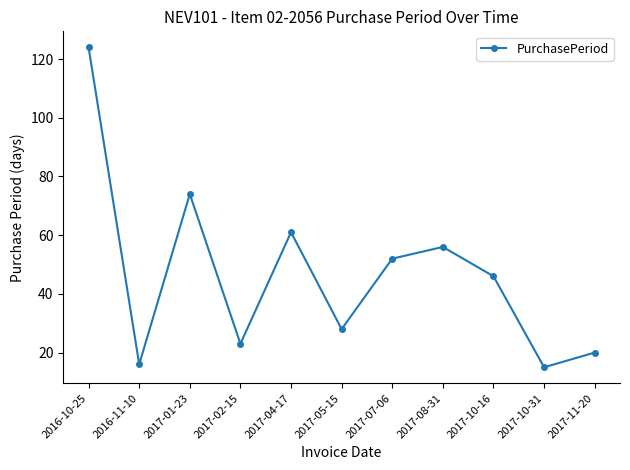

List the labels in order of value, largest first.

2016-10-25, 2017-01-23, 2017-04-17, 2017-08-31, 2017-07-06, 2017-10-16, 2017-05-15, 2017-02-15, 2017-11-20, 2016-11-10, 2017-10-31